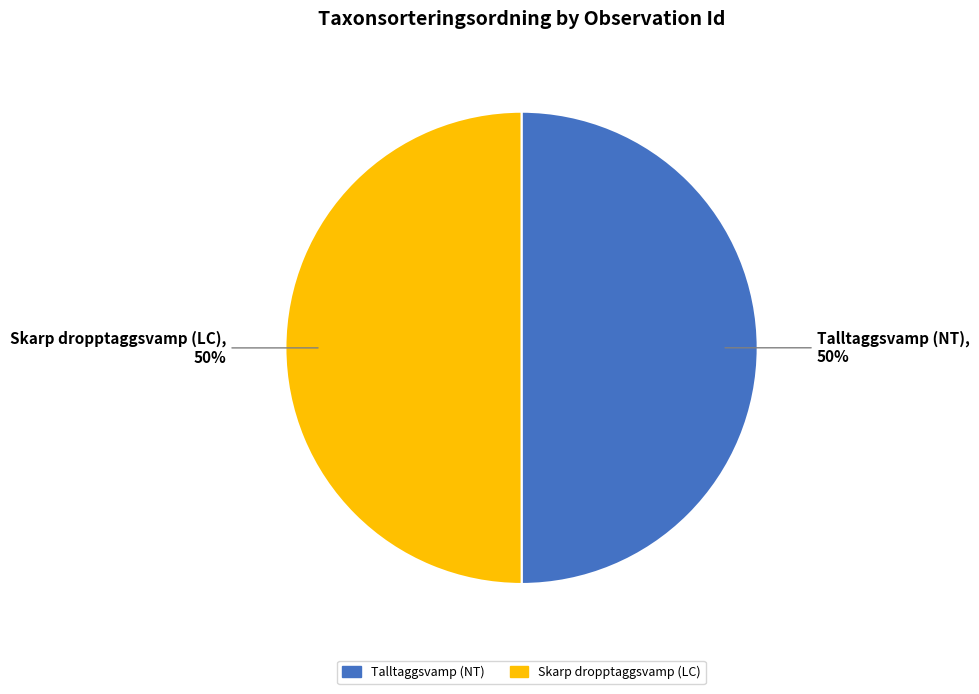

To the nearest percent, what percentage of the pie is Talltaggsvamp (NT)?

50%